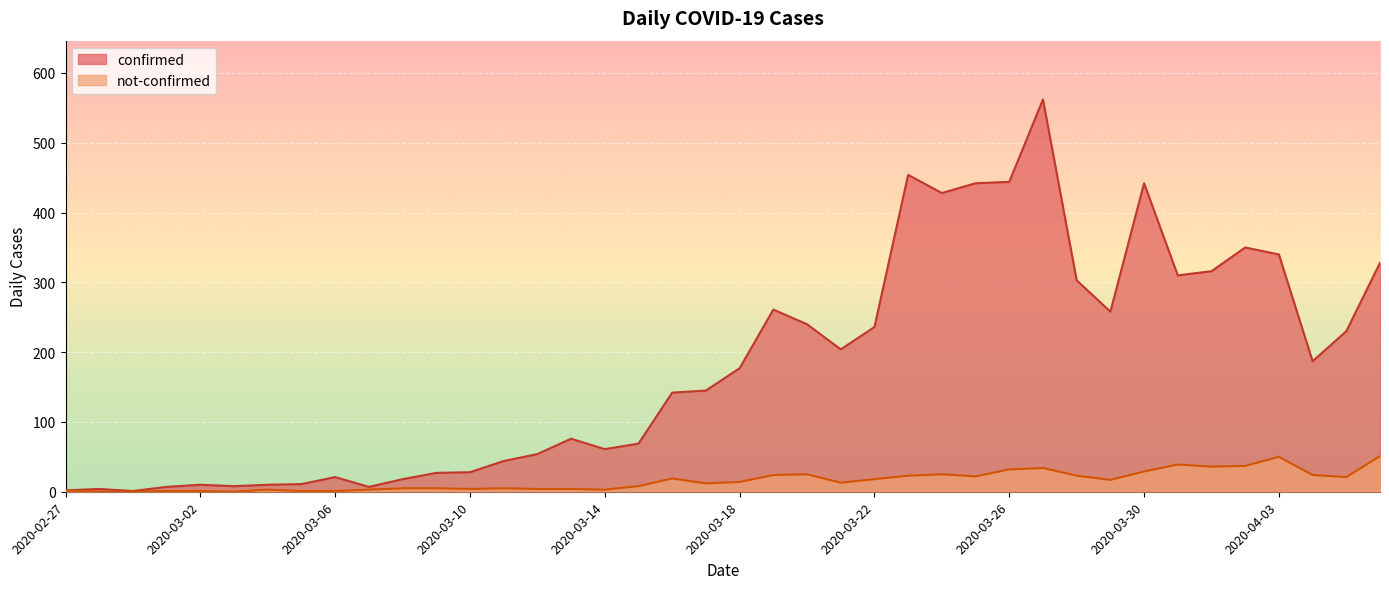

What value does the confirmed series have at 2020-03-26, to the nearest 100?

400